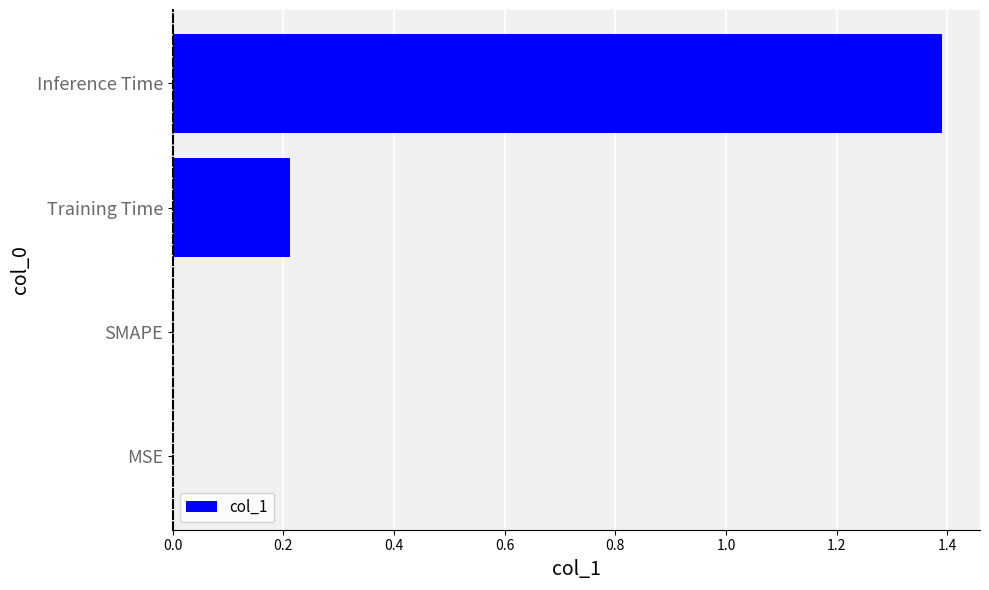

What is the sum of all values?

1.6